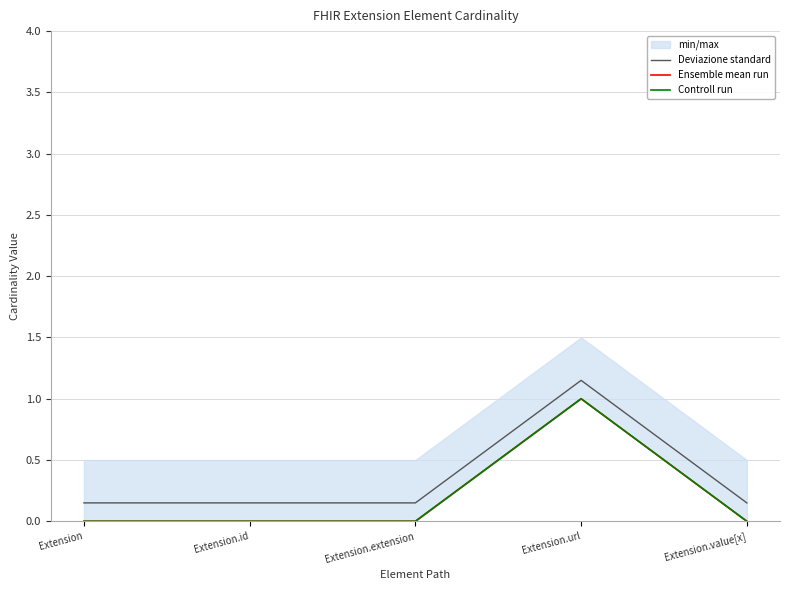

At how many categories does at least one series exceed 0?

5